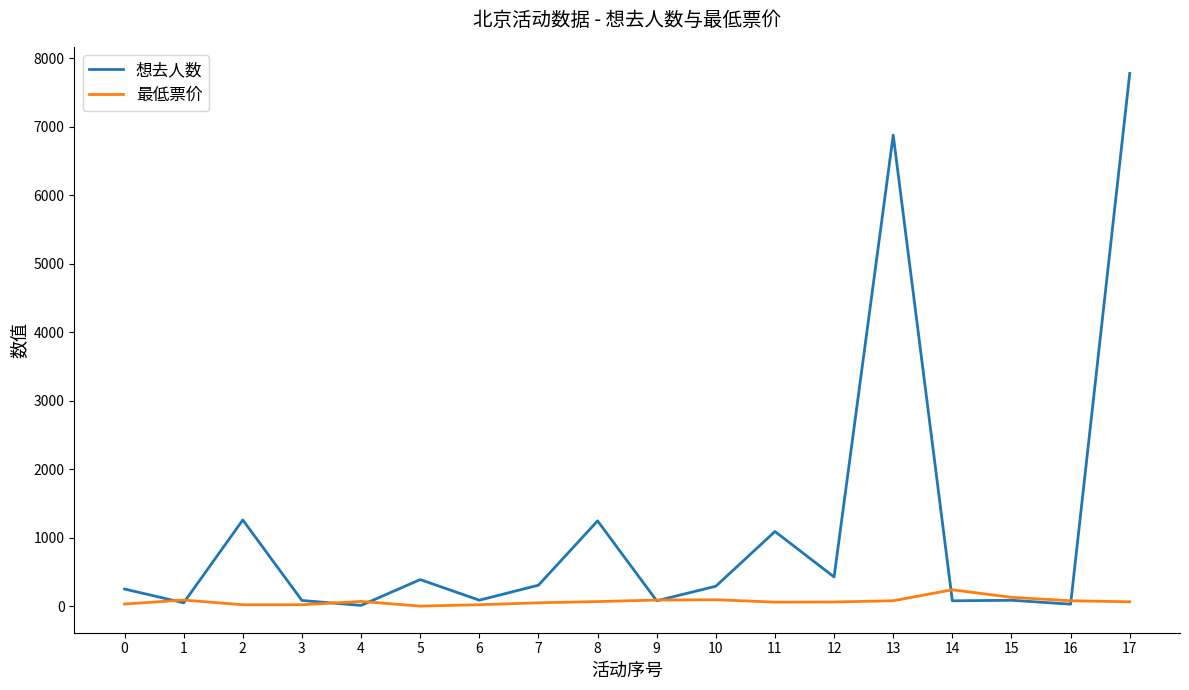

How many lines are shown in the chart?

2